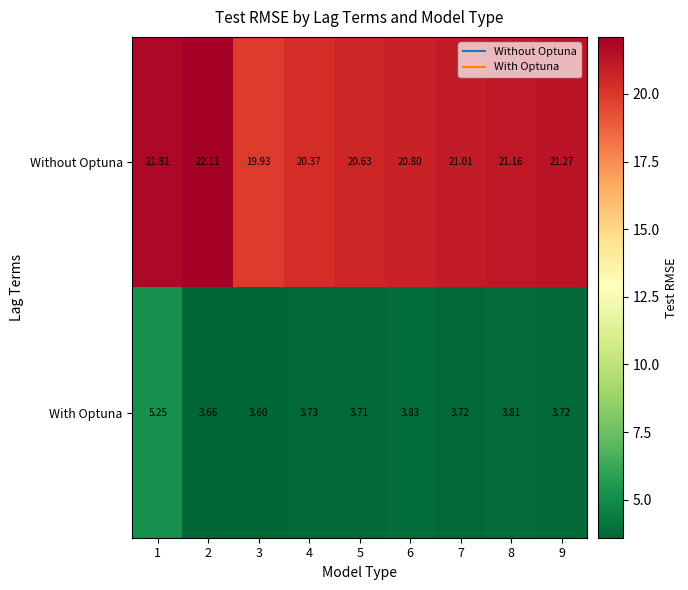

List the series in order of their peak value, highest first.

Without Optuna, With Optuna